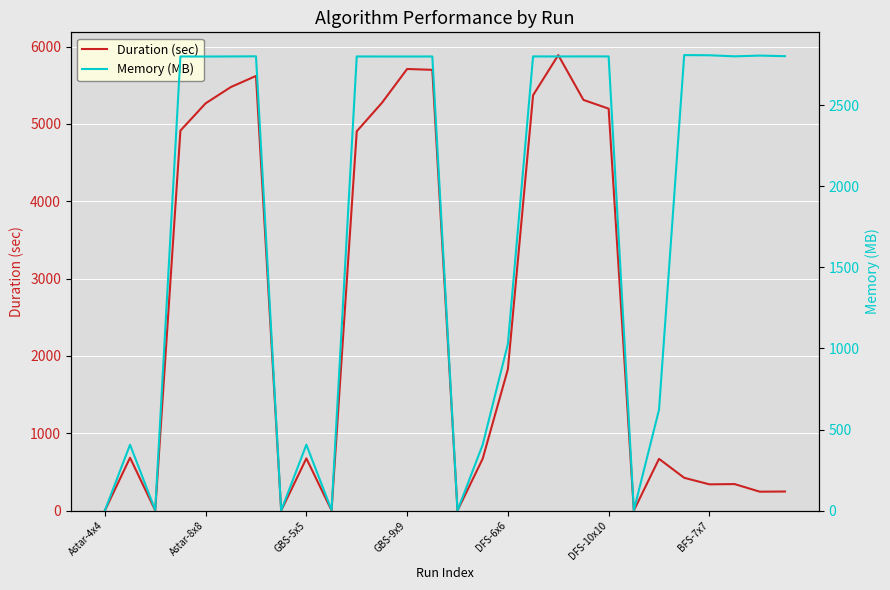

How many series are shown in this chart?

2